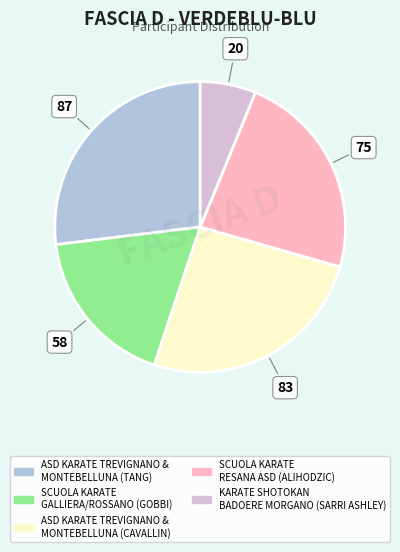

Is there any slice that represents more than half of the pie?

No